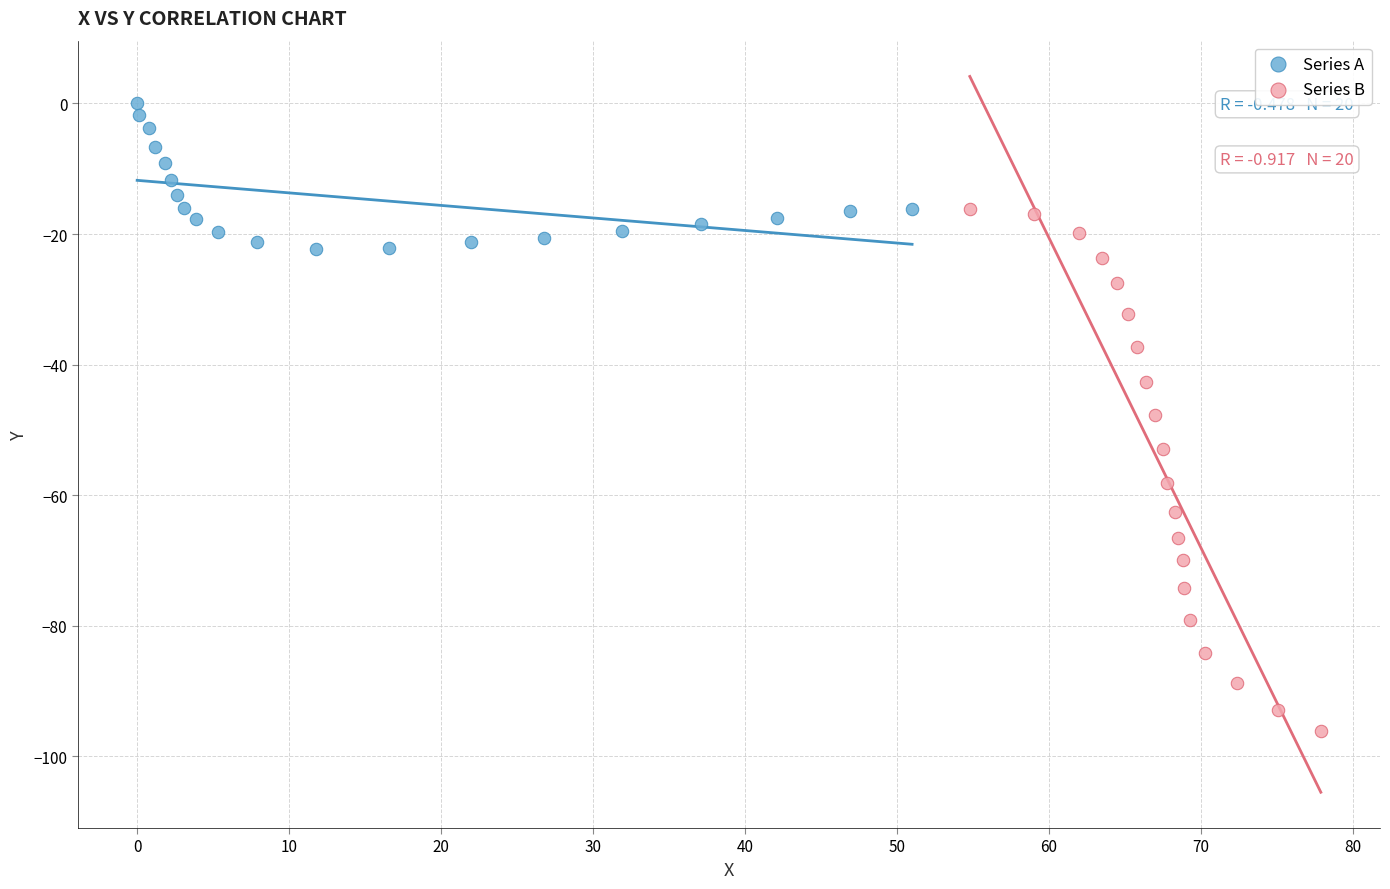

Which series contains the highest Y value?

Series A